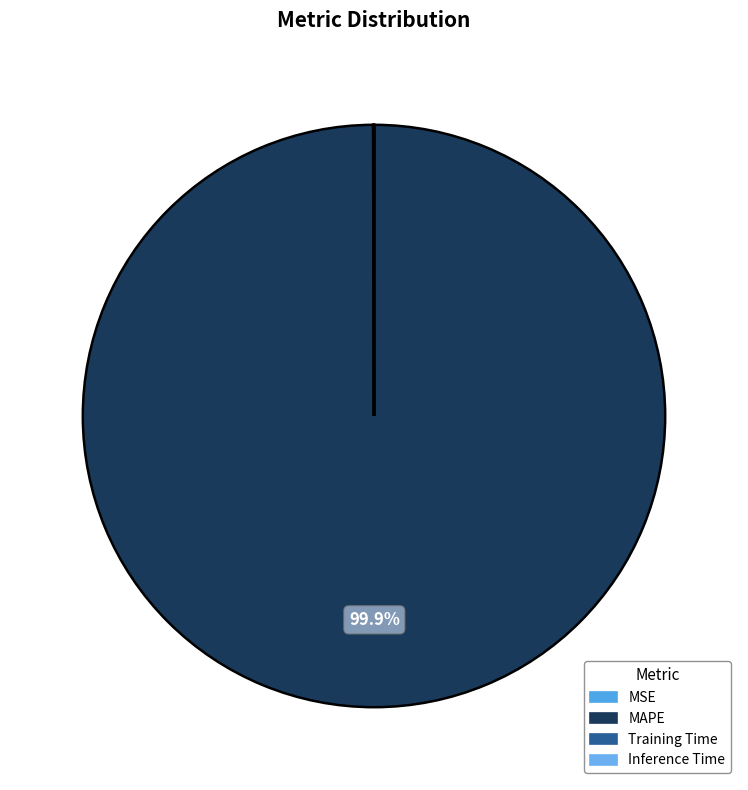

Count the number of slices in the pie.

4